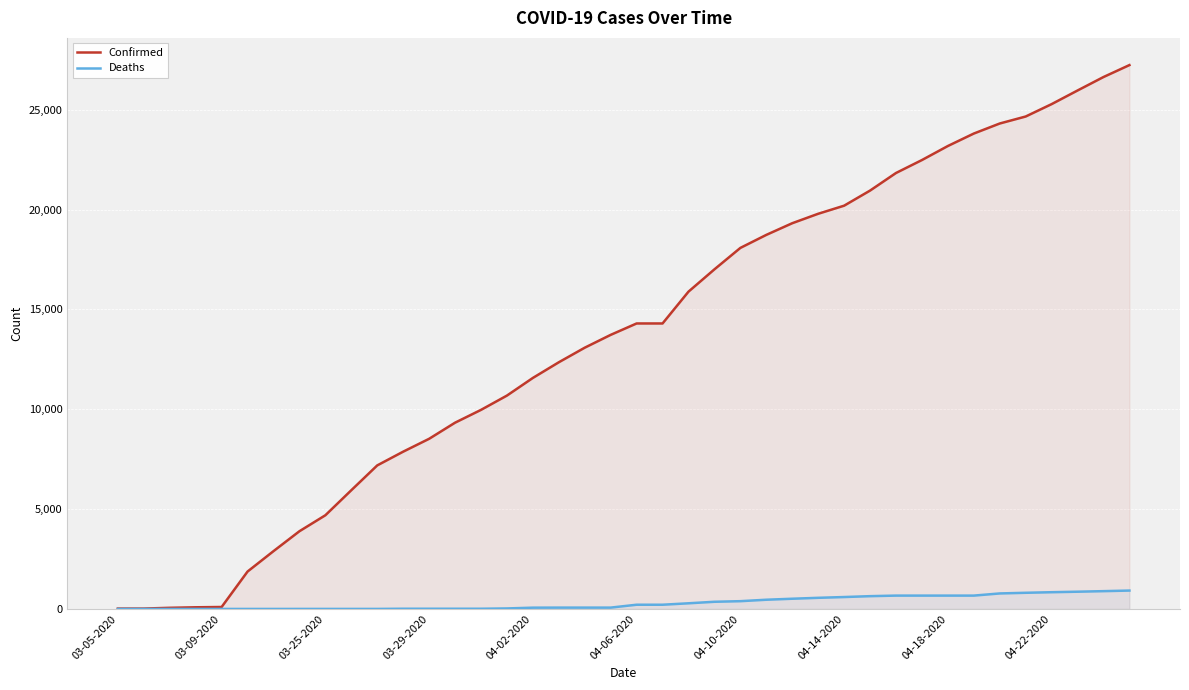

What is the difference between the second highest and minimum values in the Confirmed series?

26615